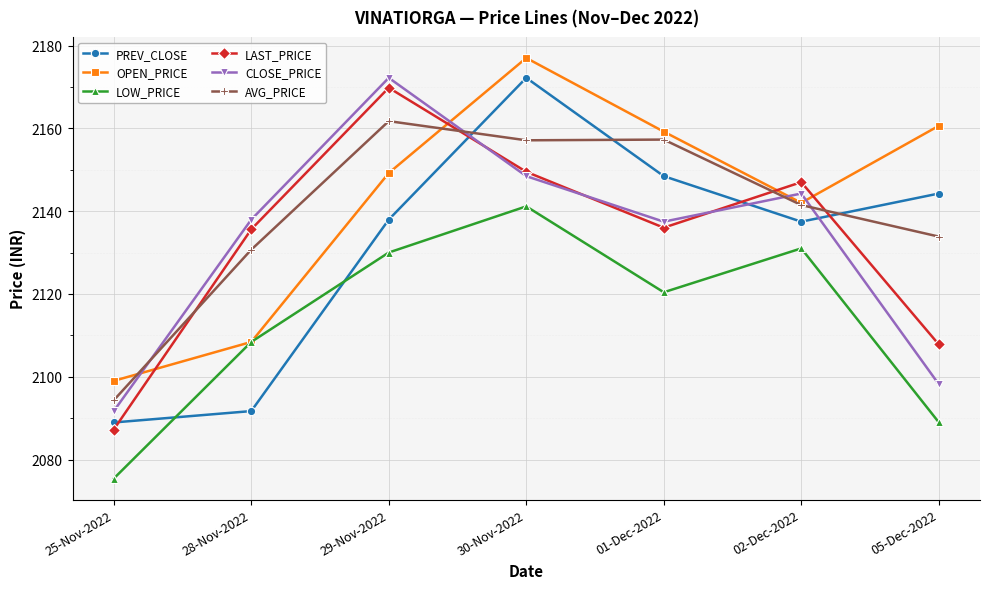

Where is the first local maximum for LAST_PRICE?

29-Nov-2022